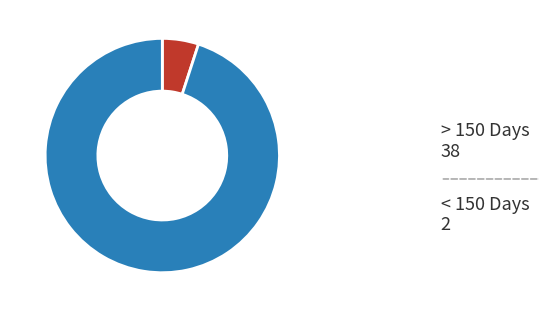

Does any single category account for the majority?

Yes